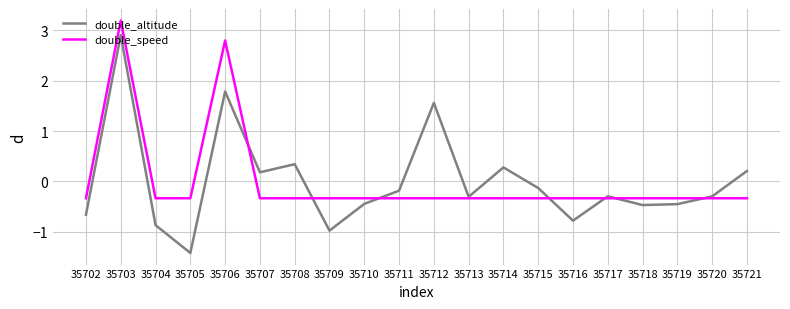

Rank the series by their maximum value, from lowest to highest.

double_altitude, double_speed